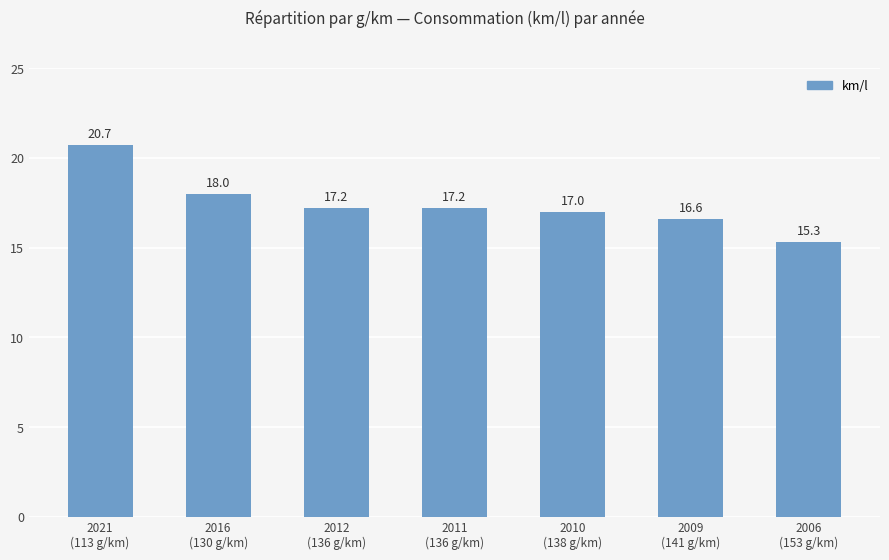

What is the change in value from 2021
(113 g/km) to 2009
(141 g/km)?

-4.1